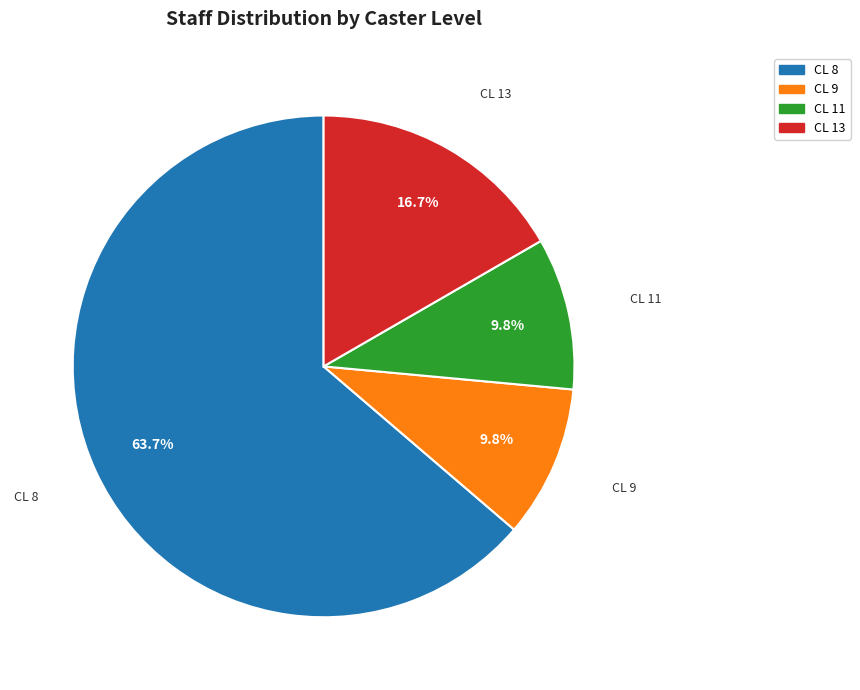

Does any single category account for the majority?

Yes